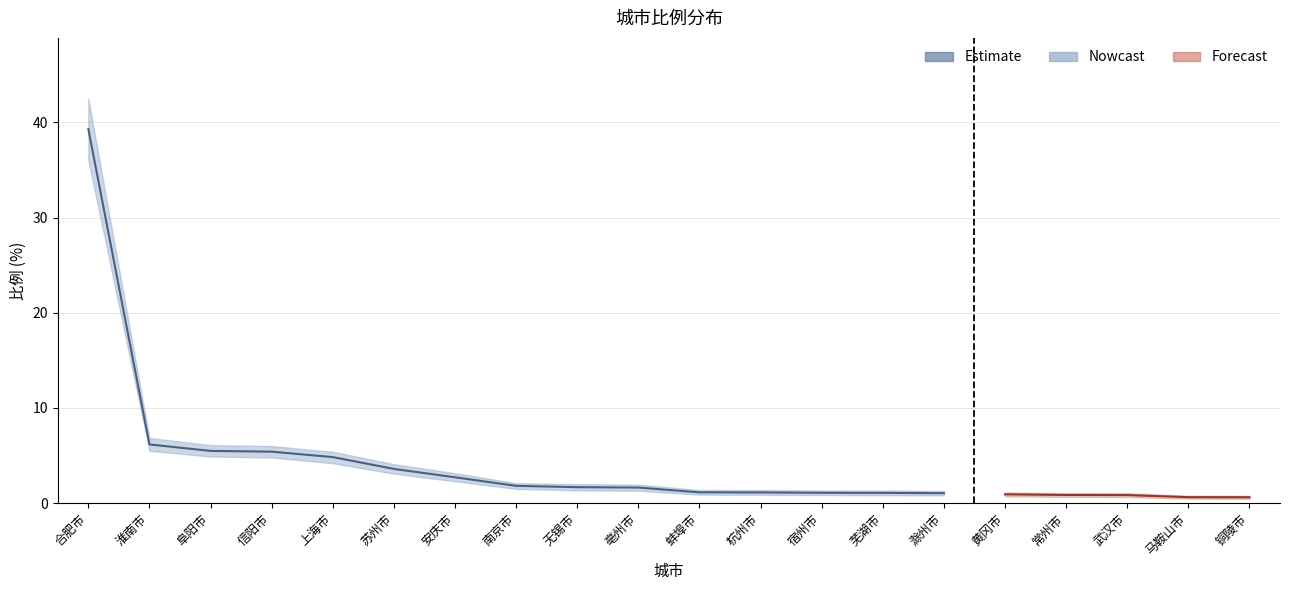

What is the difference between the maximum and second lowest values?

38.2